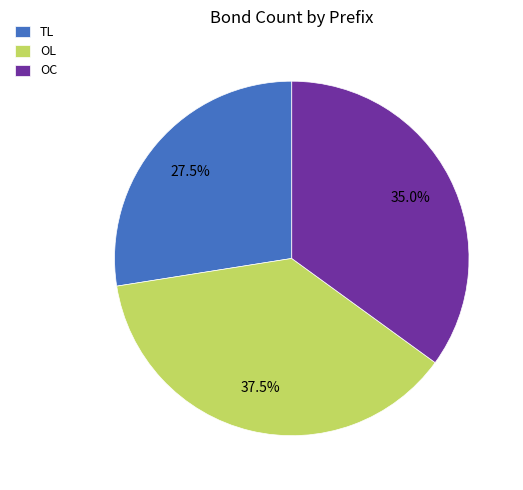

Rank the categories by value from highest to lowest.

OL, OC, TL